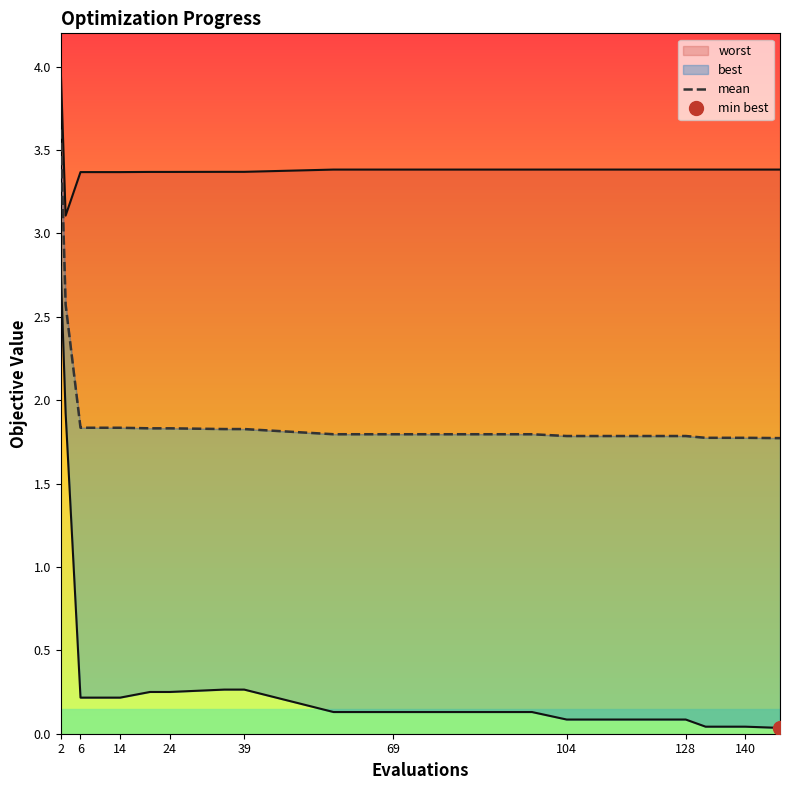

What is the greatest value displayed?

4.0